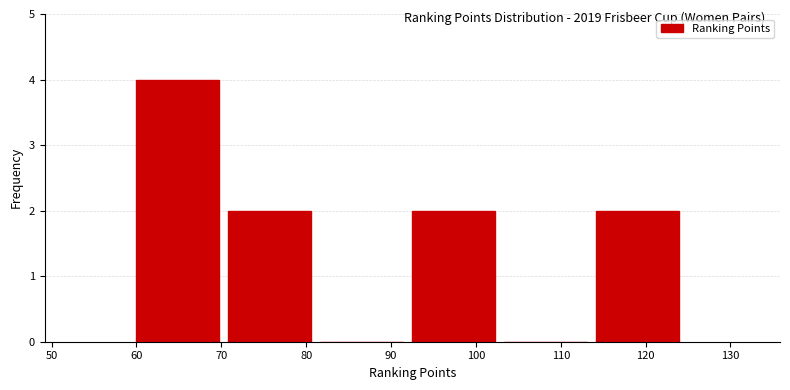

Reading left to right, list every bar in this chart as the range it spans on the x-axis followed by its height. Neither the bar edges nor the heights are printed on the chart, so give them approximately, as read against the axes.

60 to 71: 4
71 to 82: 2
82 to 93: 0
93 to 103: 2
103 to 114: 0
114 to 125: 2